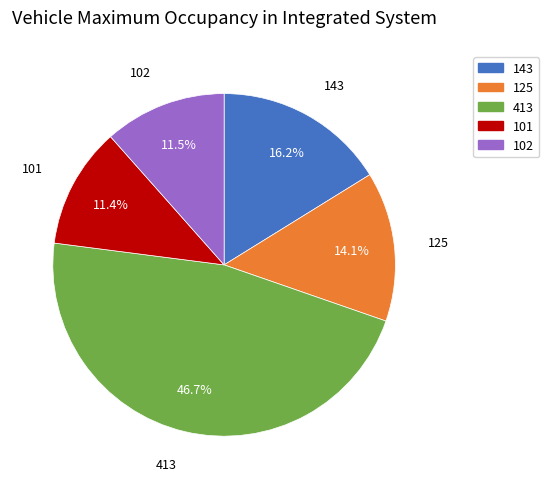

Count the number of slices in the pie.

5